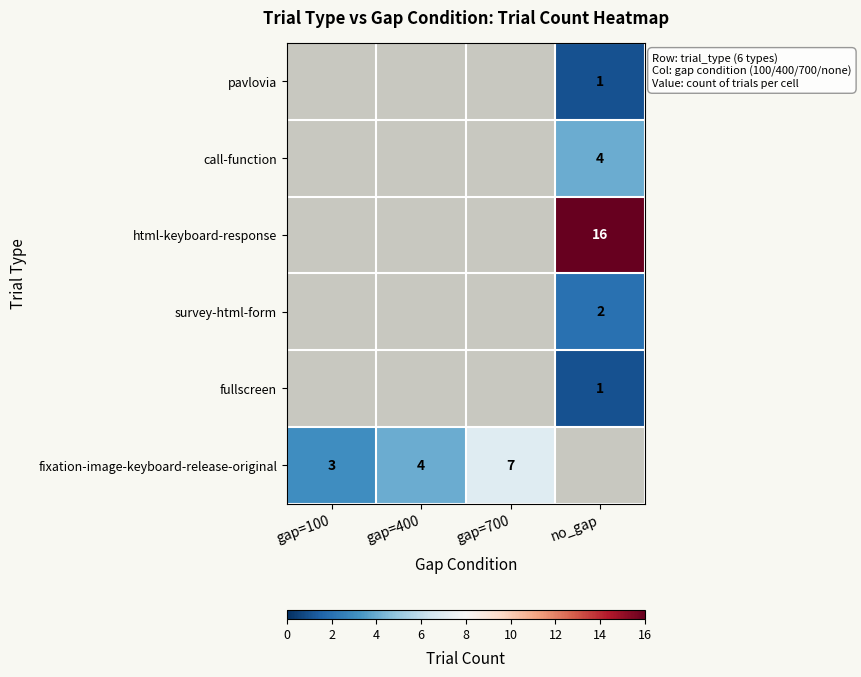

The value of fixation-image-keyboard-release-original at gap=400 is 4. True or false?

True